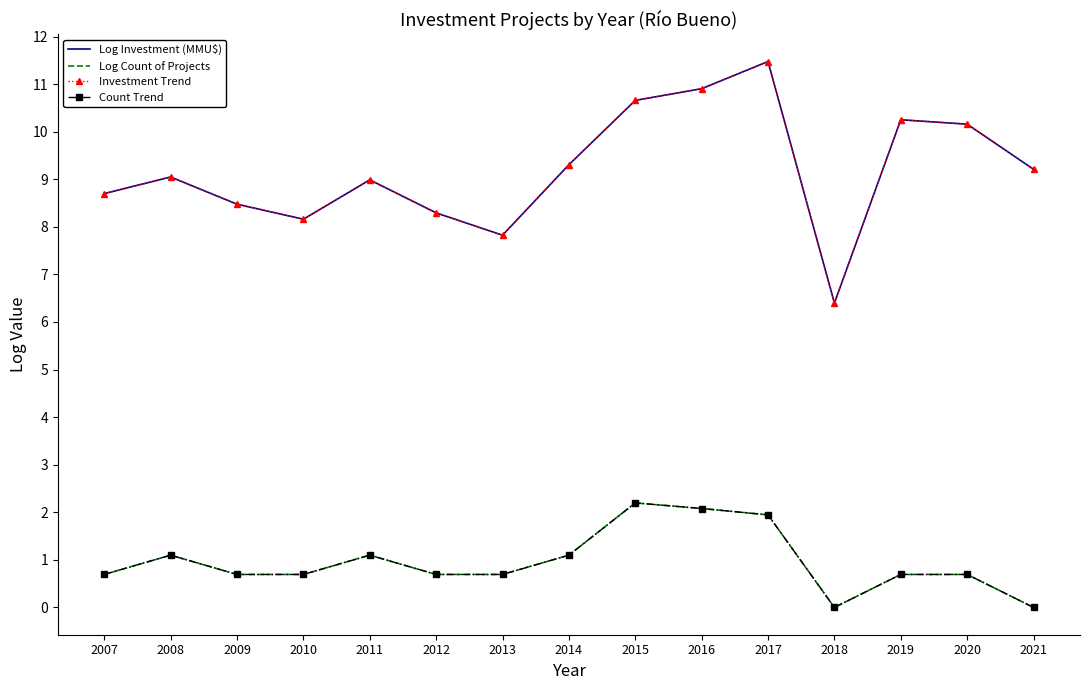

Which has a higher value, 2017 or 2021?

2017